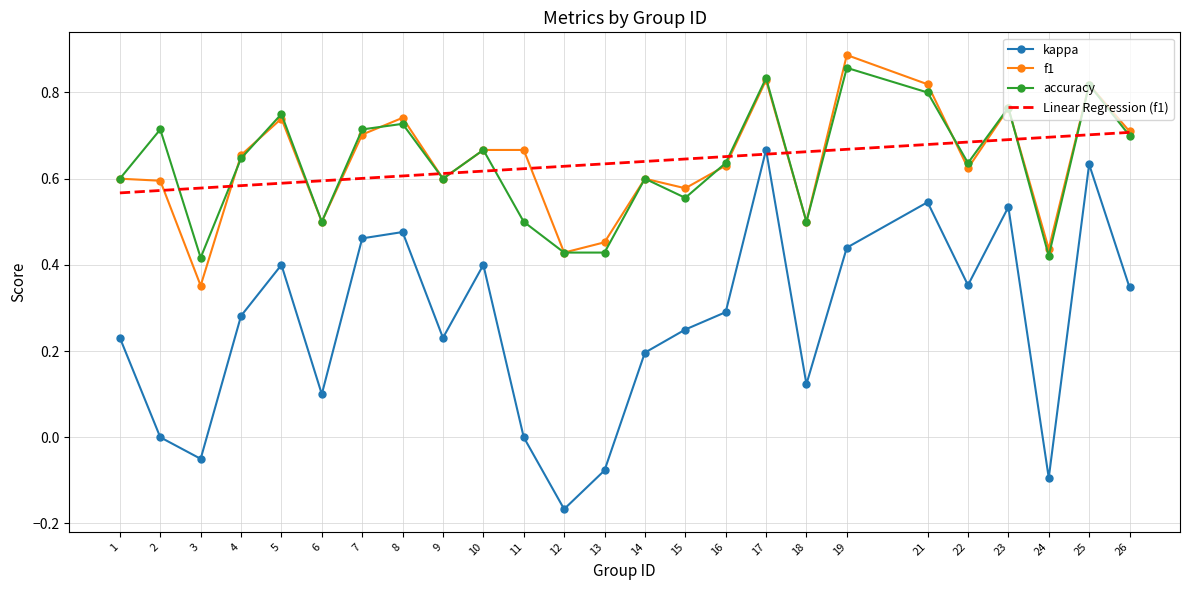

At which category does the chart reach its minimum across all series?

12